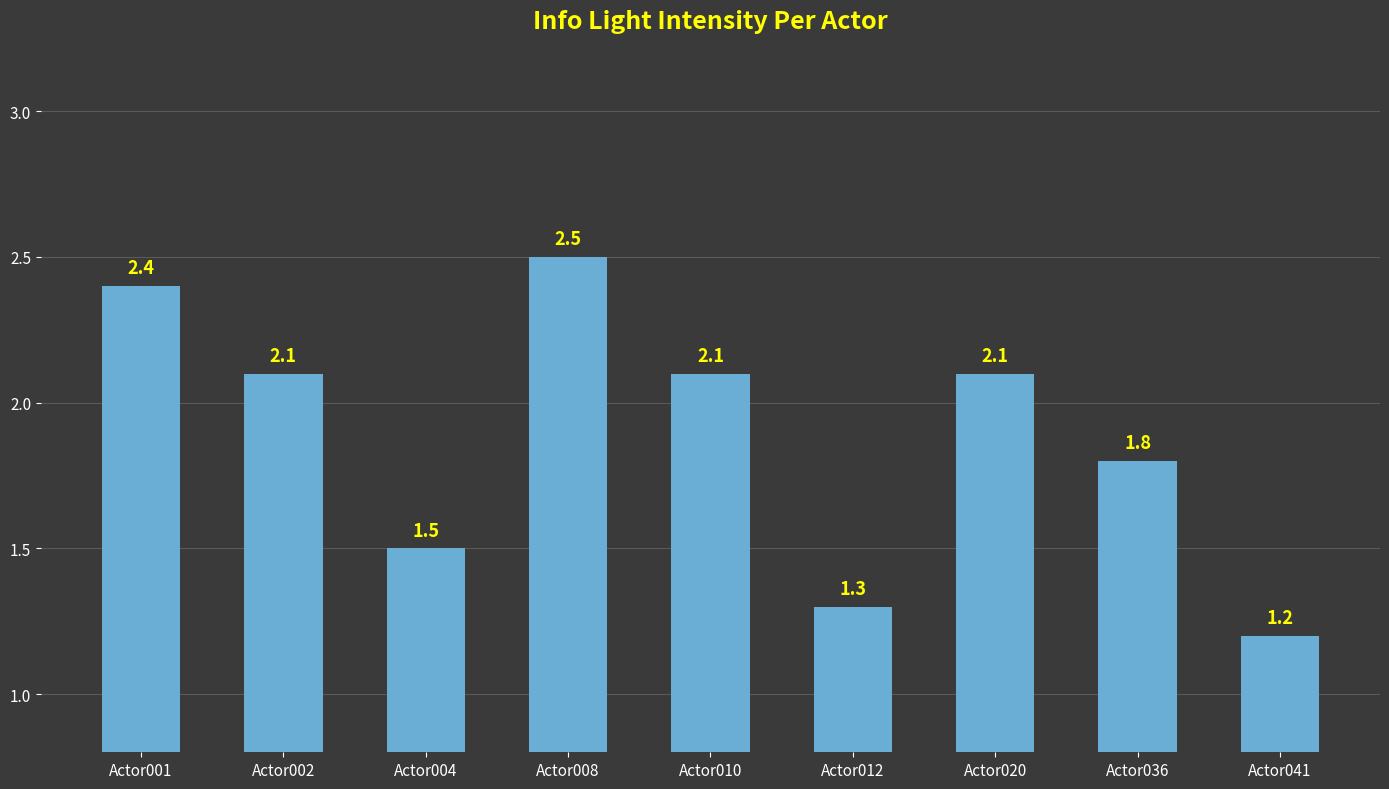

What is the value of the 8th bar from the left?

1.8